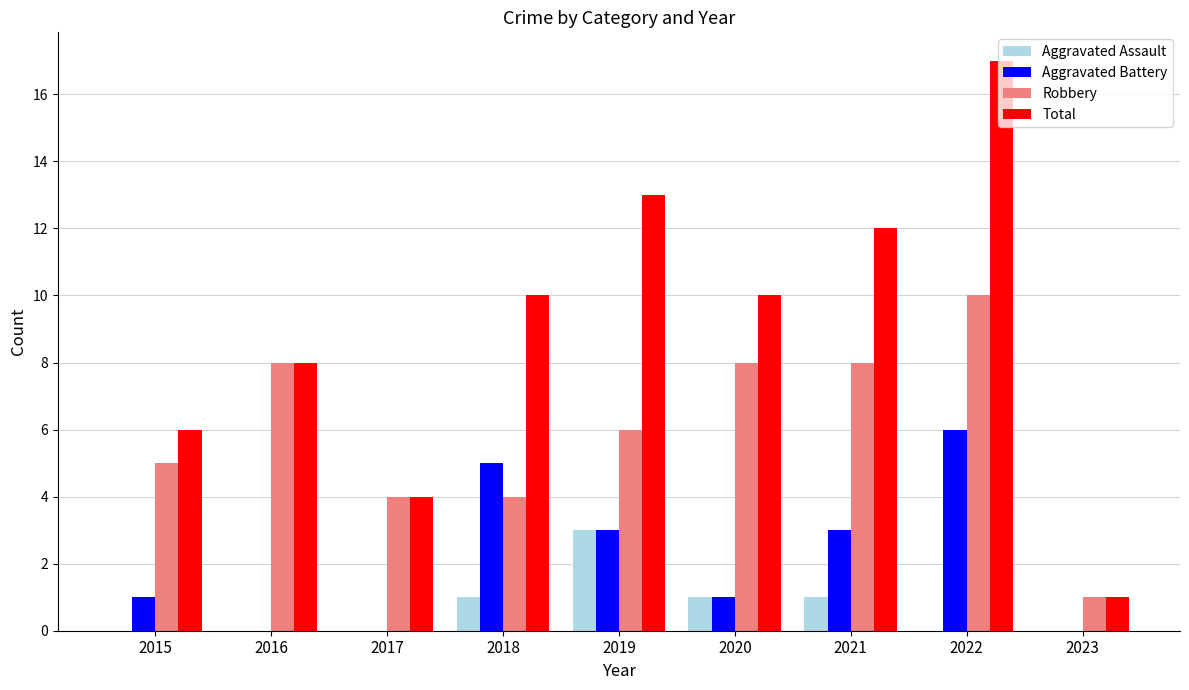

Is the value of Aggravated Battery at 2022 greater than the value of Aggravated Assault at 2023?

Yes